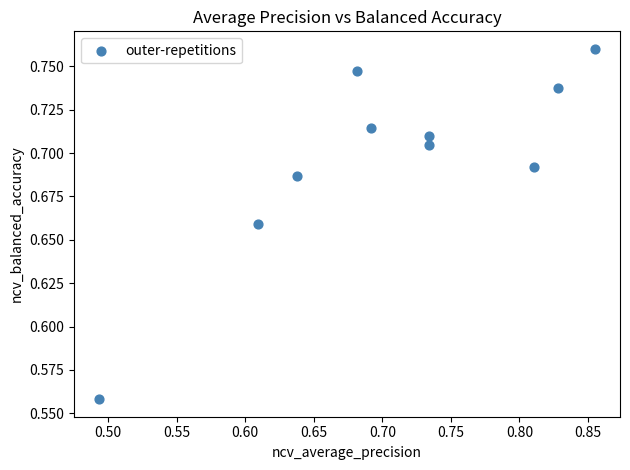

What is the range of X values (max minus min)?

0.4